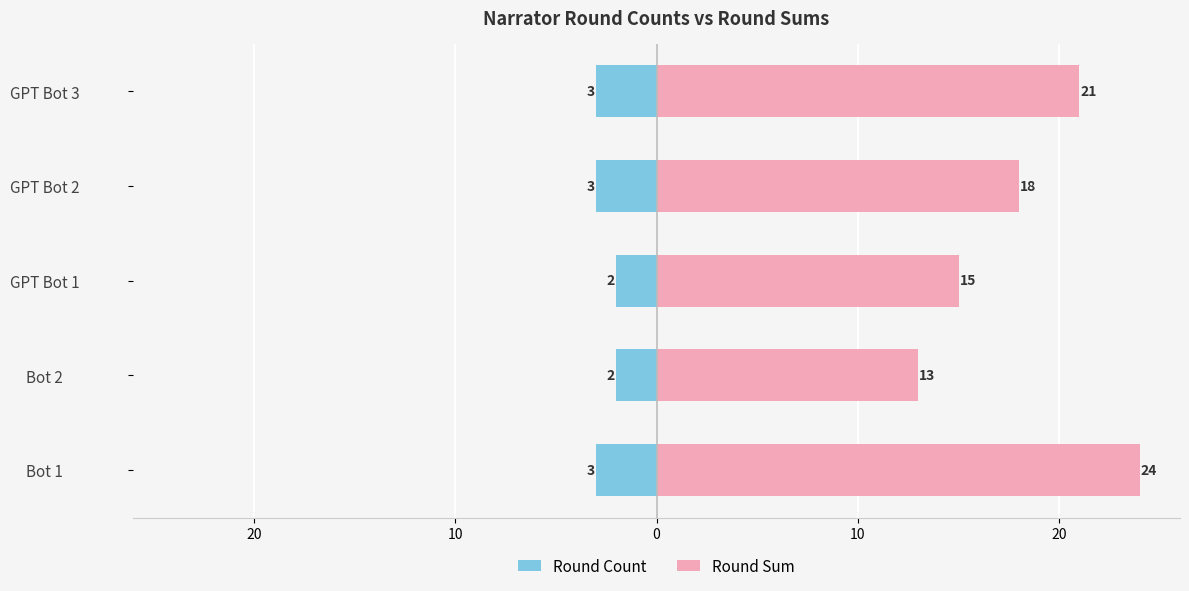

Which series has the largest range (max minus min)?

Round Sum